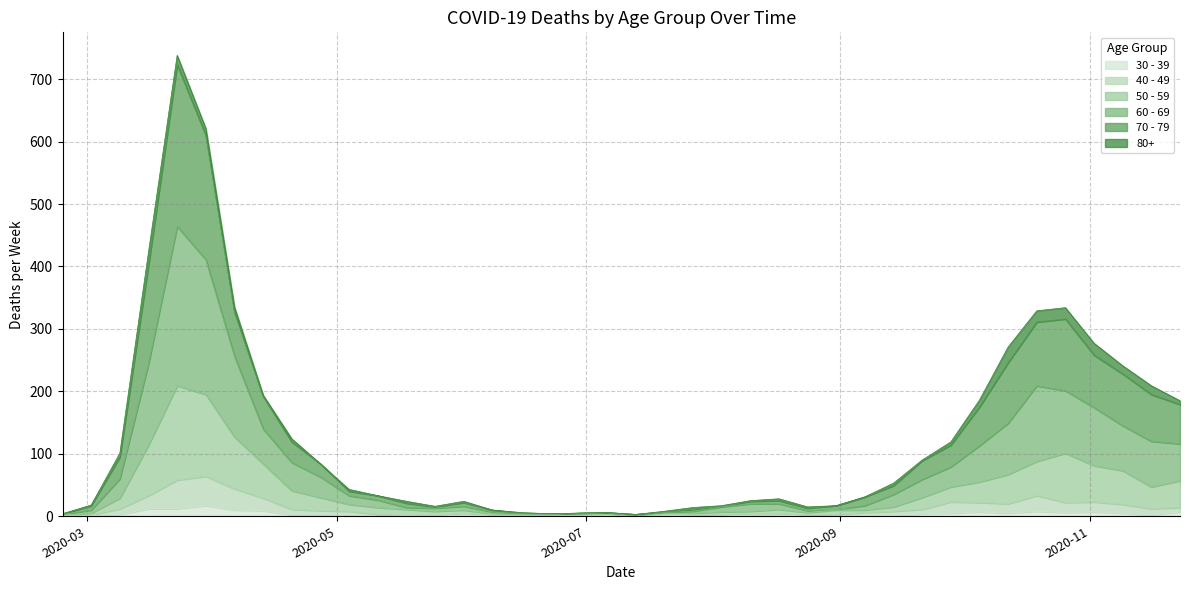

Does the chart display data point markers on the line(s)?

No